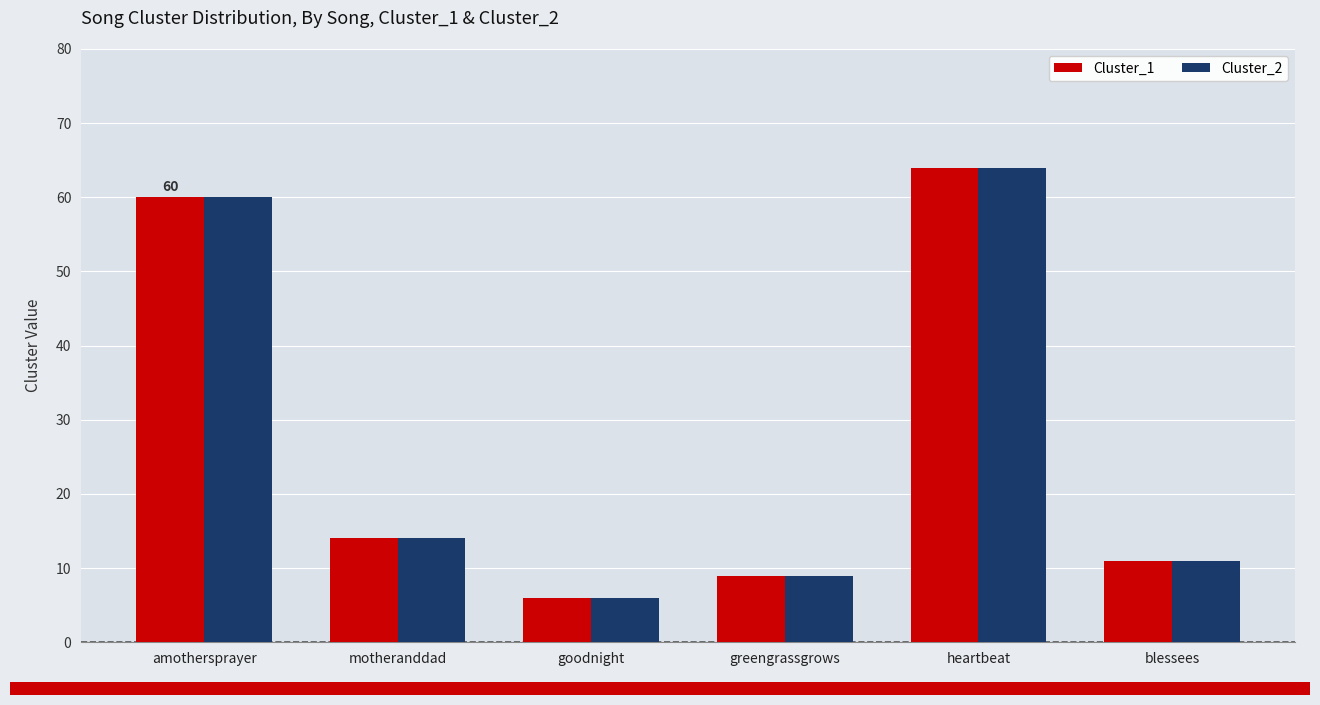

Are the bars grouped side by side (vs. stacked)?

Yes